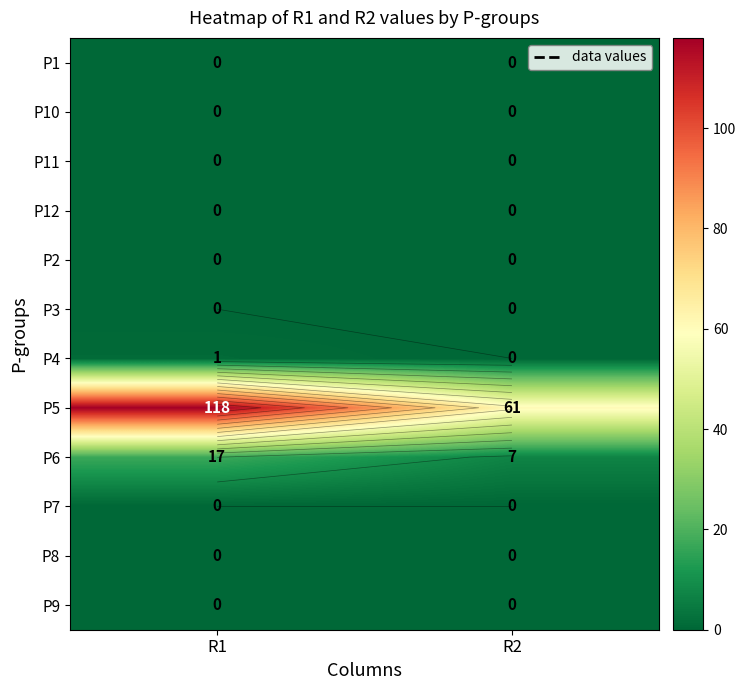

True or false: P10 has a value of 0 at R1.

True